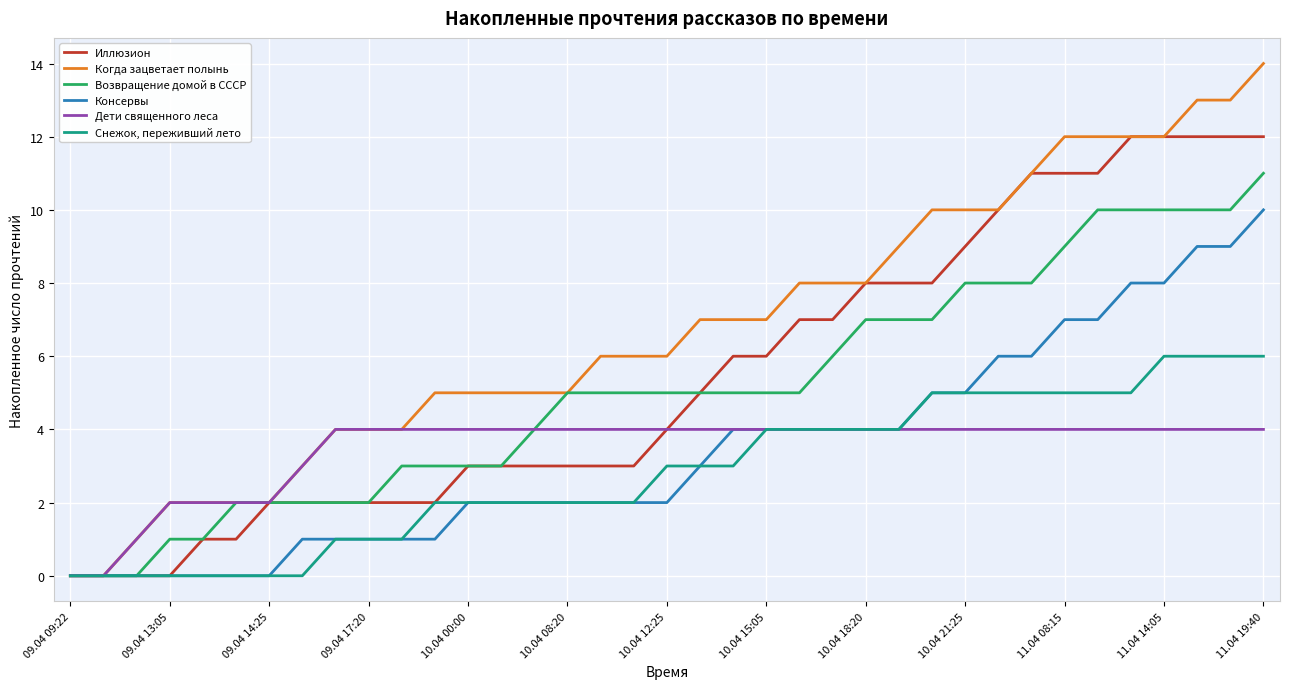

Which series has the largest total across all categories?

Когда зацветает полынь